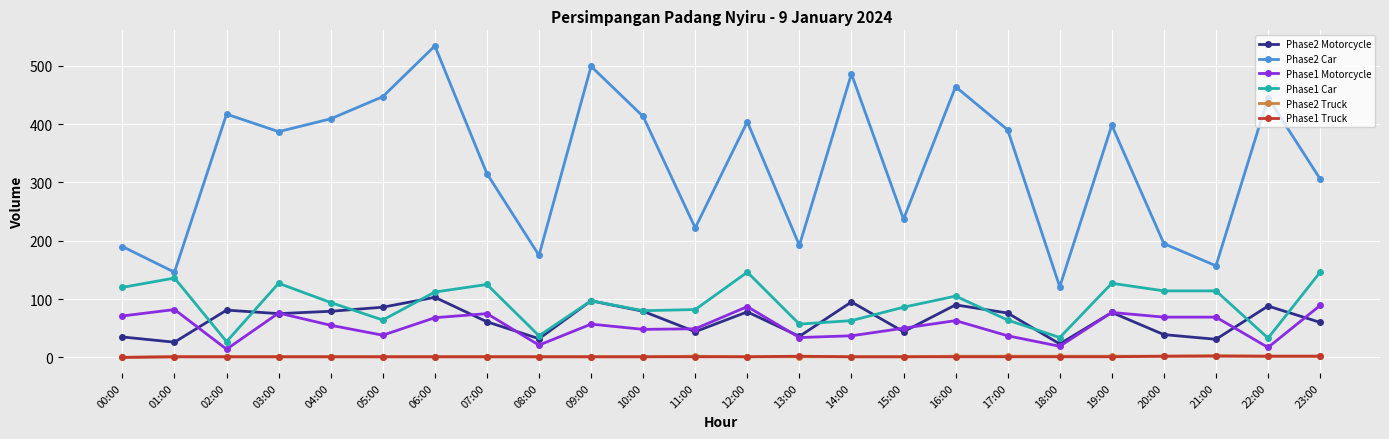

True or false: Phase2 Motorcycle and Phase1 Truck cross at least once.

False